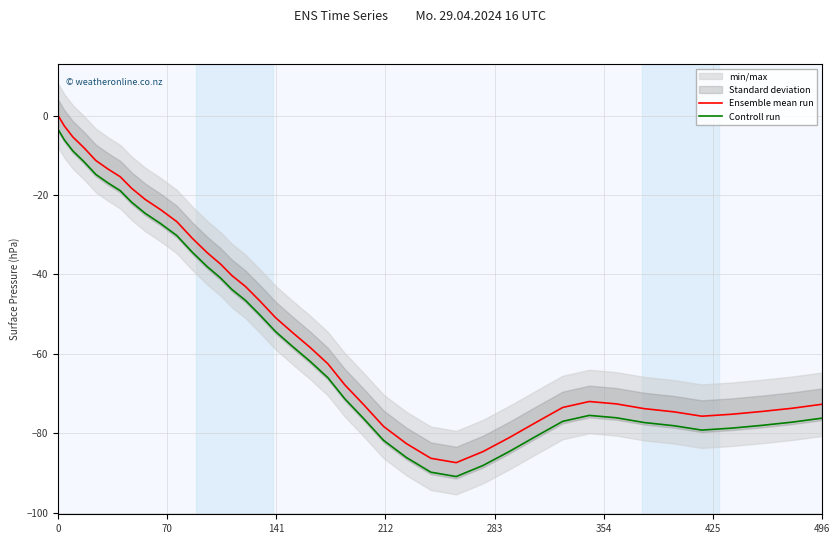

How many values in the Ensemble mean run series exceed -58?

19